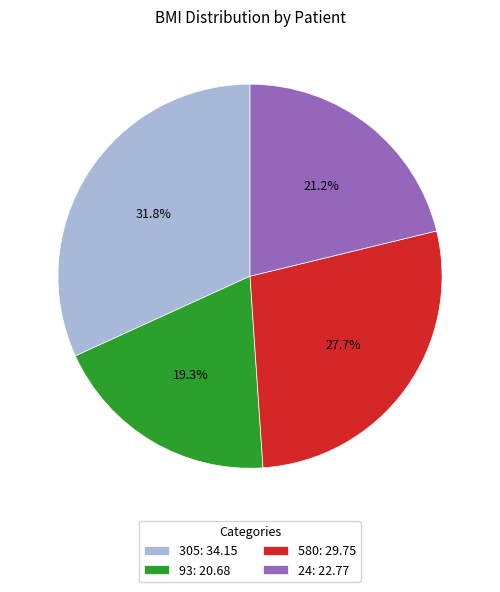

How much of the chart is everything except 580?

72.3%